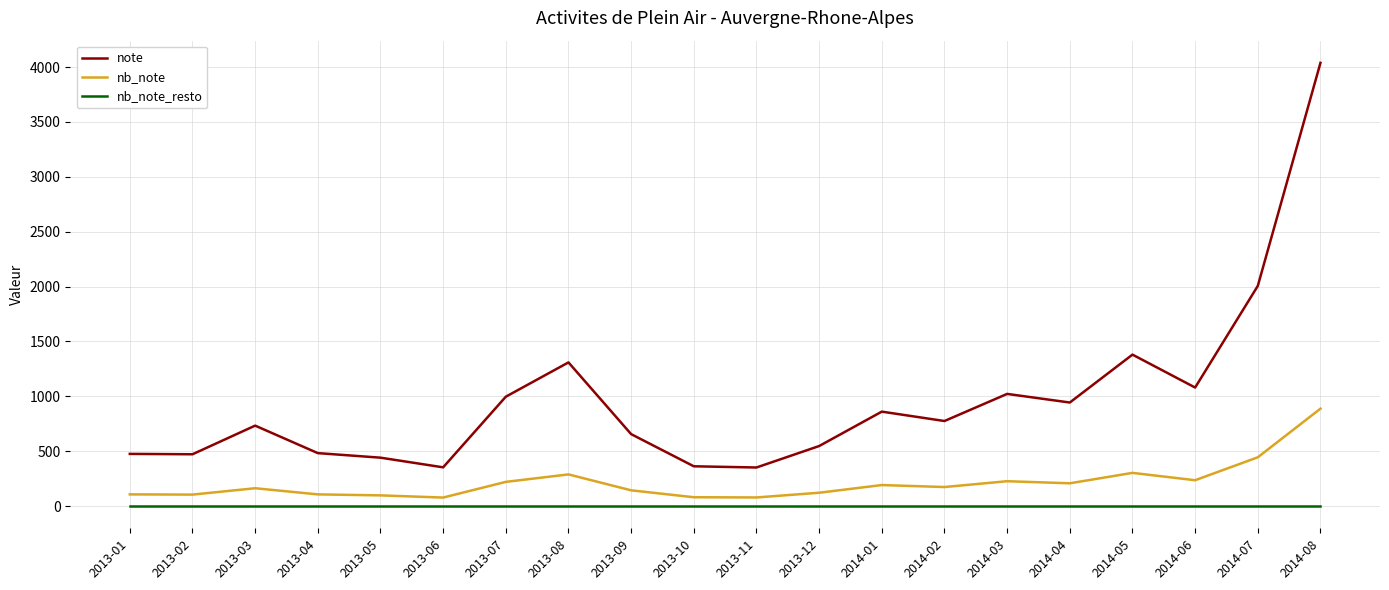

Which category has the highest value in the note series?

2014-08